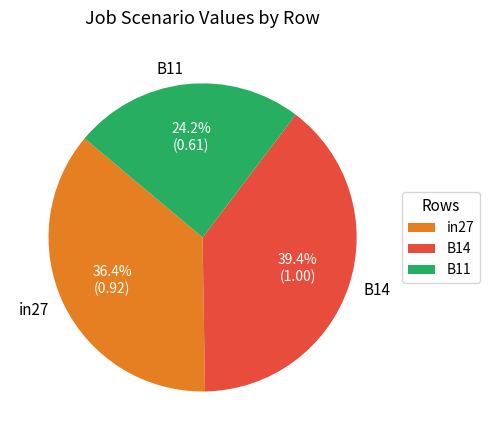

To the nearest percent, what portion does B11 represent?

24%